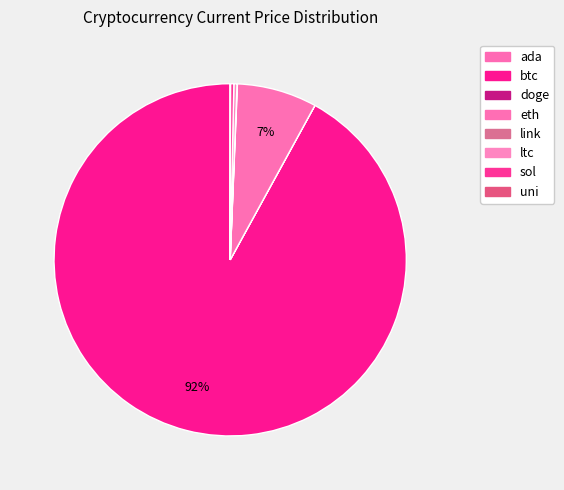

Which category has the smallest portion of the pie?

doge